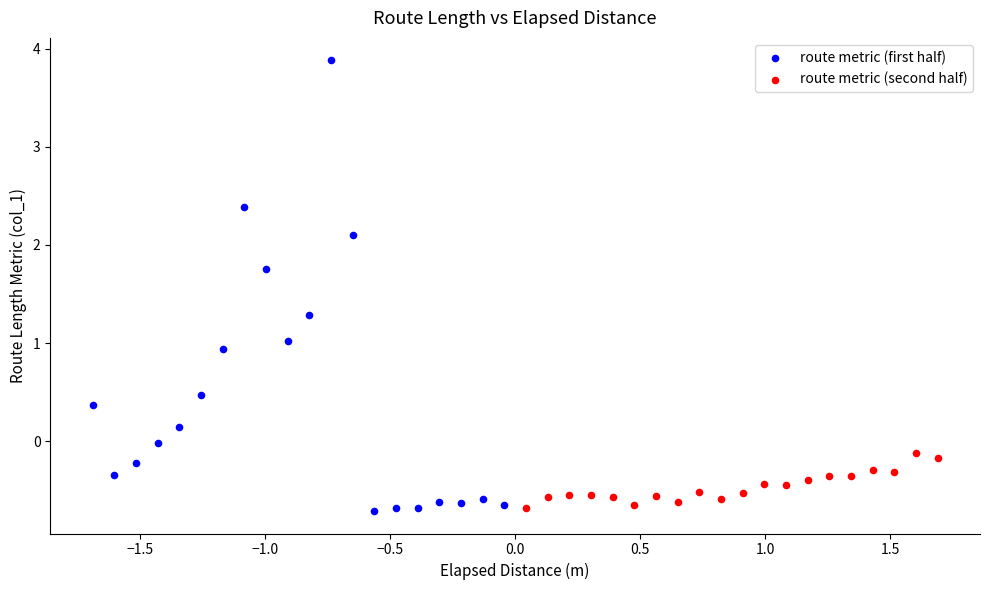

Which series has the widest spread of Y values?

route metric (first half)